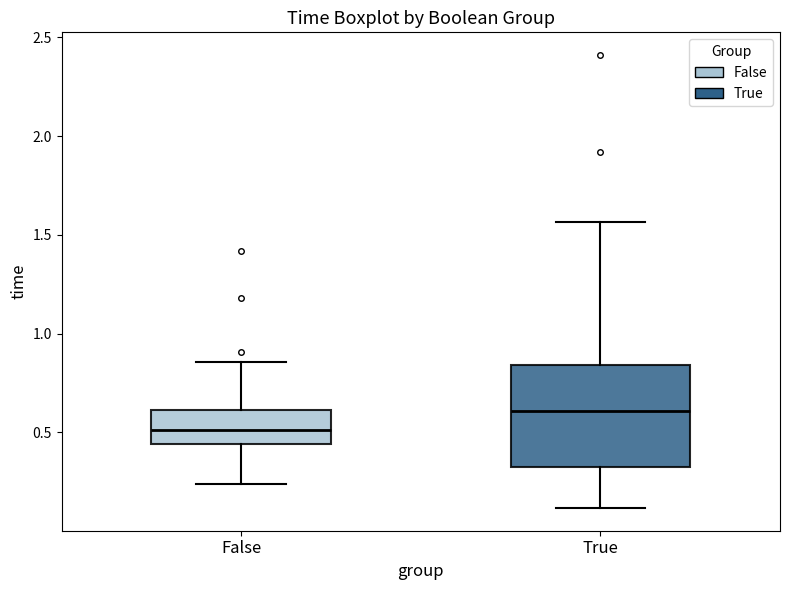

Reading left to right, transcribe this box plot: for each box, give where its median line is, the range the box spans, and where its two whiskers end, as read against the y-axis. The values are not printed on the chart, so give them approximately, as read against the axis.

False: median 0.50, box 0.45 to 0.60, whiskers 0.25 to 0.85
True: median 0.60, box 0.30 to 0.85, whiskers 0.10 to 1.55